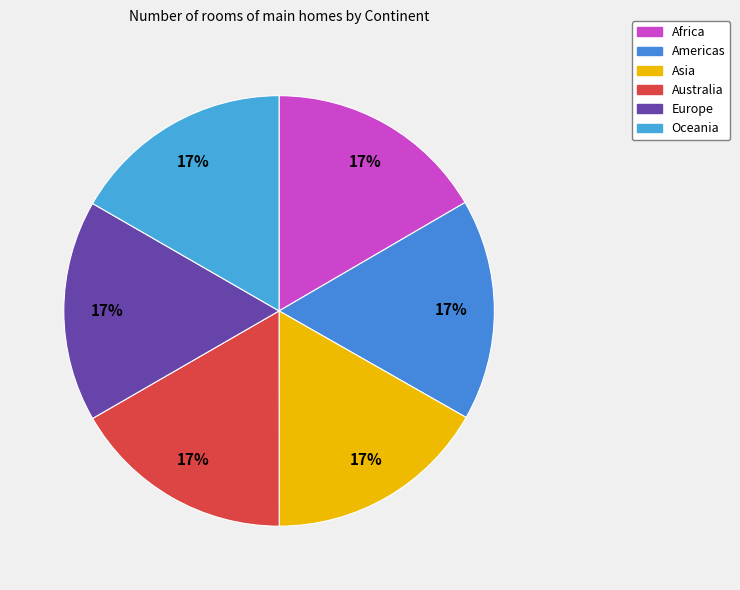

To the nearest percent, what portion does Africa represent?

17%